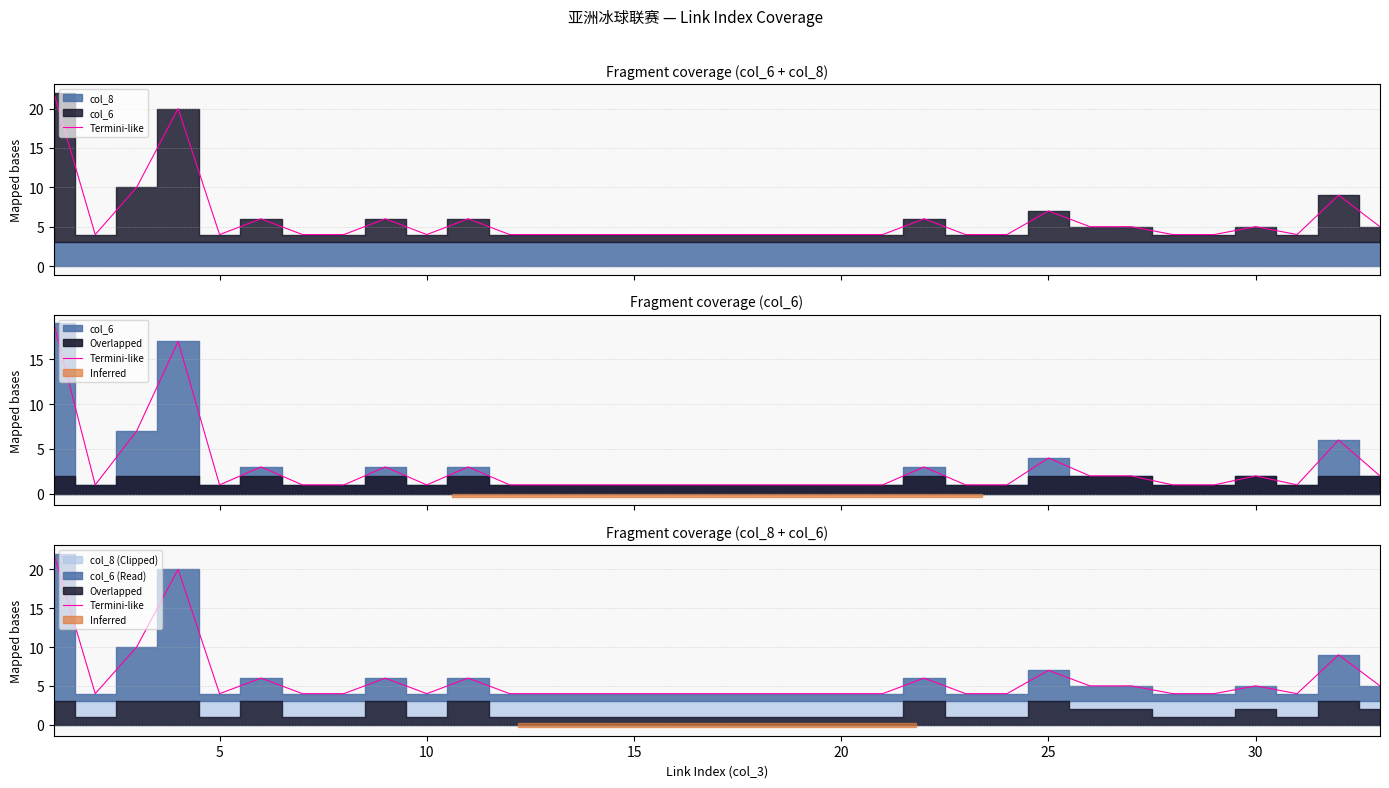

How many interior local valleys (lower than both neighbors) does the data have?

4